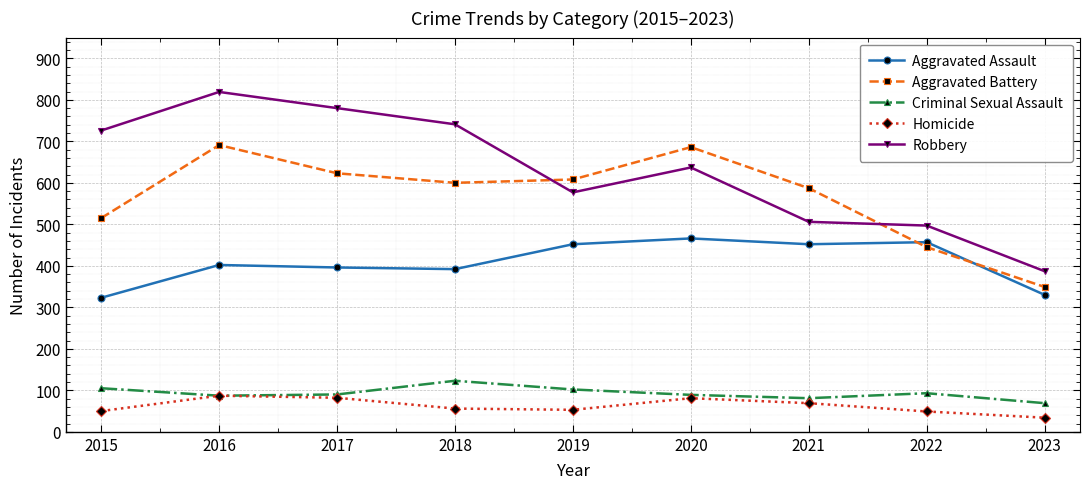

The value of Homicide at 2018 is 24. True or false?

False